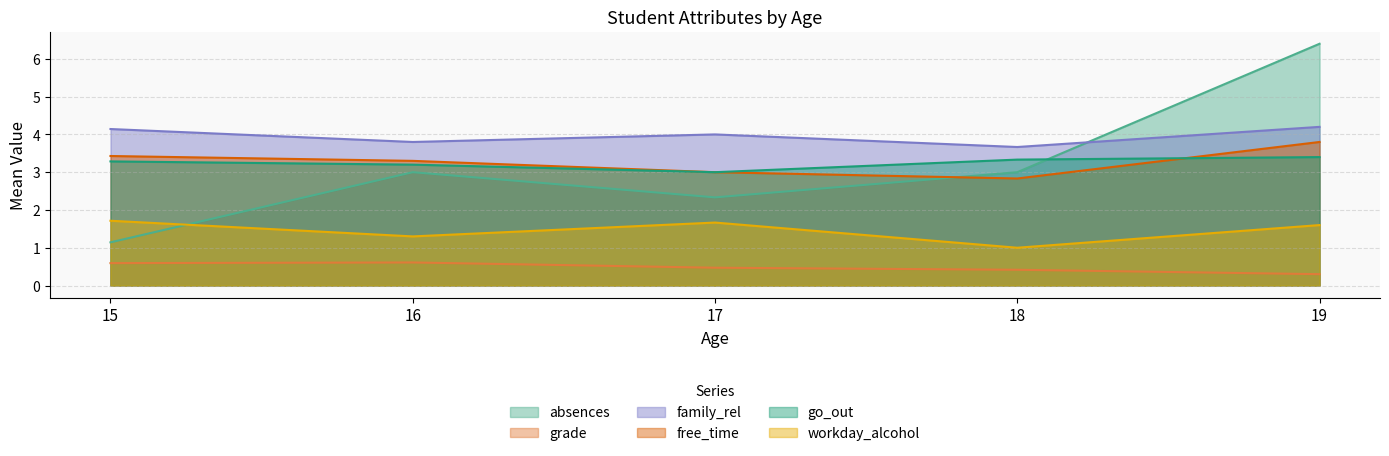

The value of free_time at 17 is 1.5. True or false?

False